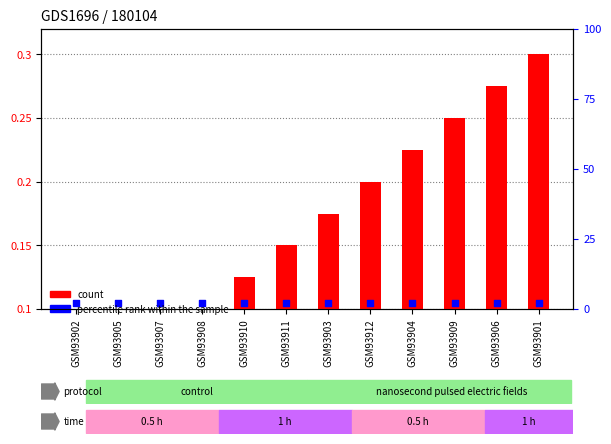

Which series has the largest Y range (max minus min)?

count